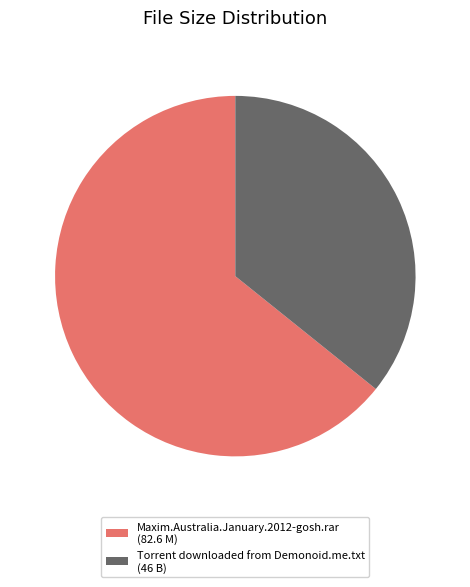

Approximately how many times larger is the value at Torrent downloaded from Demonoid.me.txt compared to Maxim.Australia.January.2012-gosh.rar?

0.6